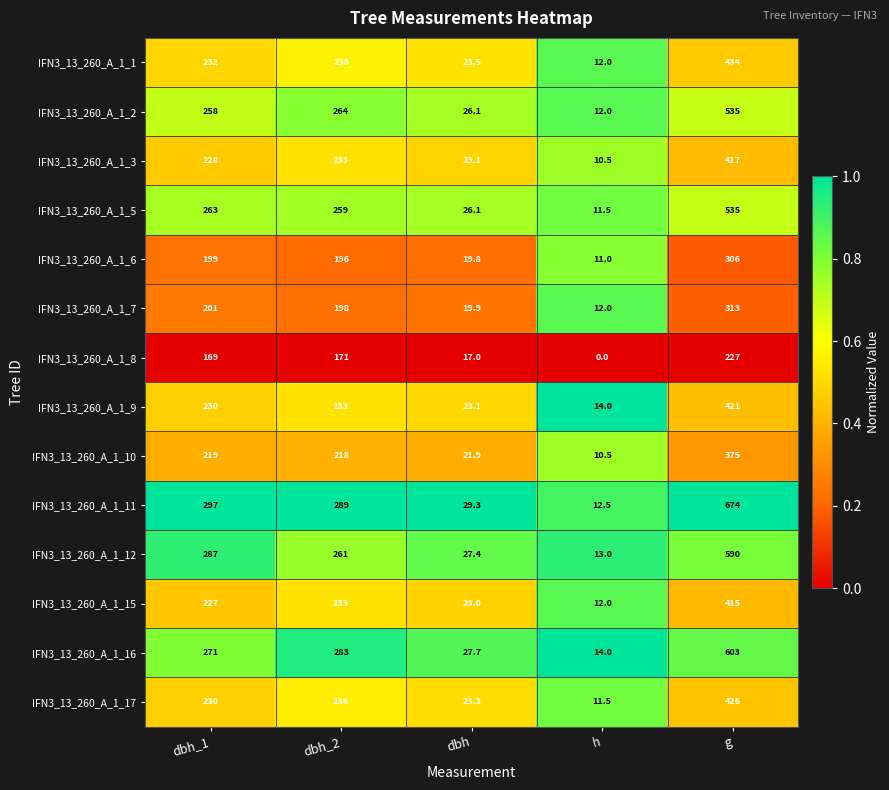

Which series has the widest spread of values?

IFN3_13_260_A_1_11